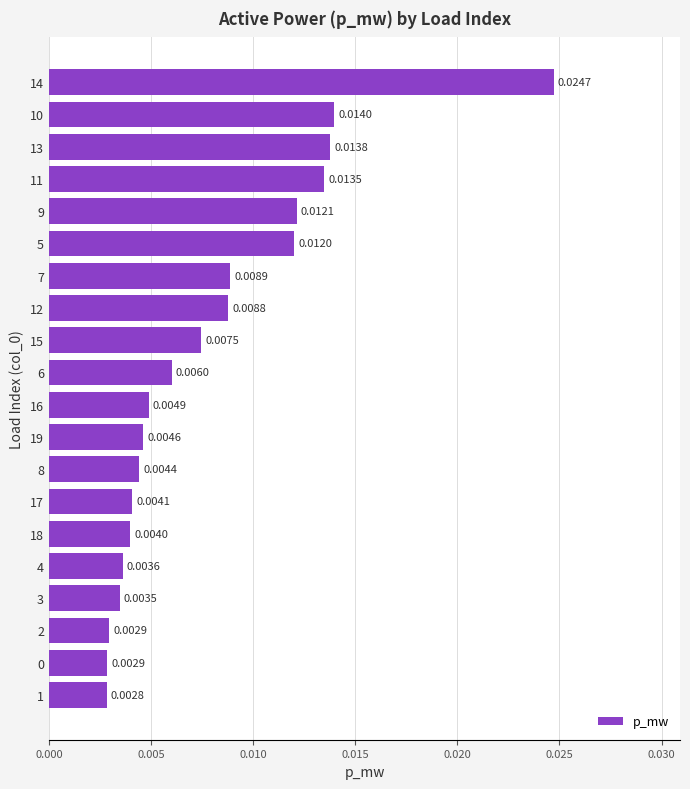

Which has a higher value, 2 or 12?

12